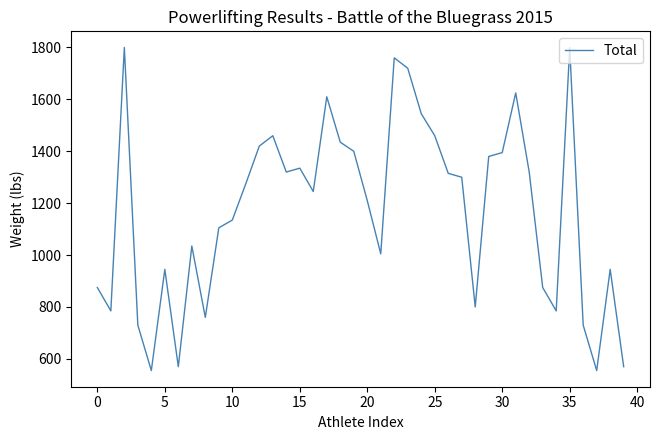

What is the difference between the maximum and minimum values?

1245